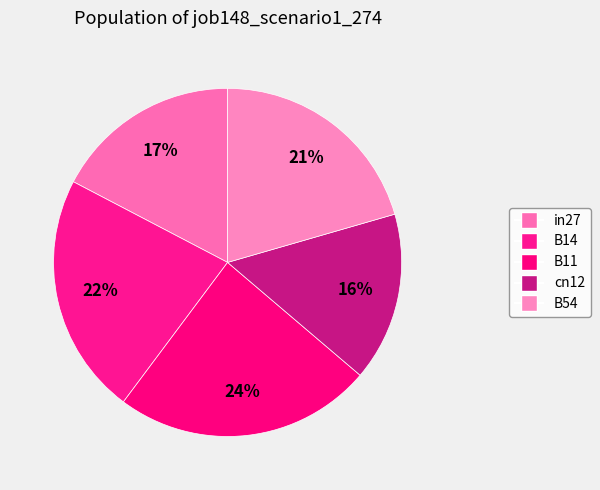

To the nearest percent, what is the combined percentage of in27 and cn12?

33%